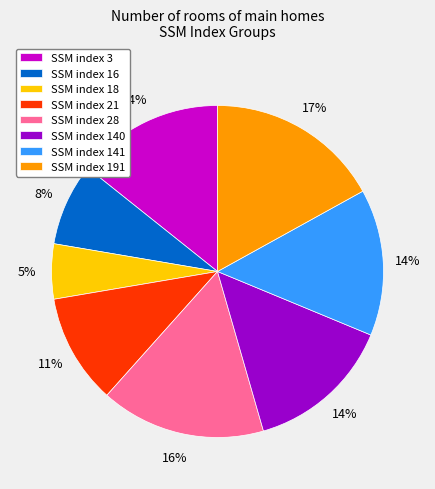

Which slice is the smallest?

SSM index 18